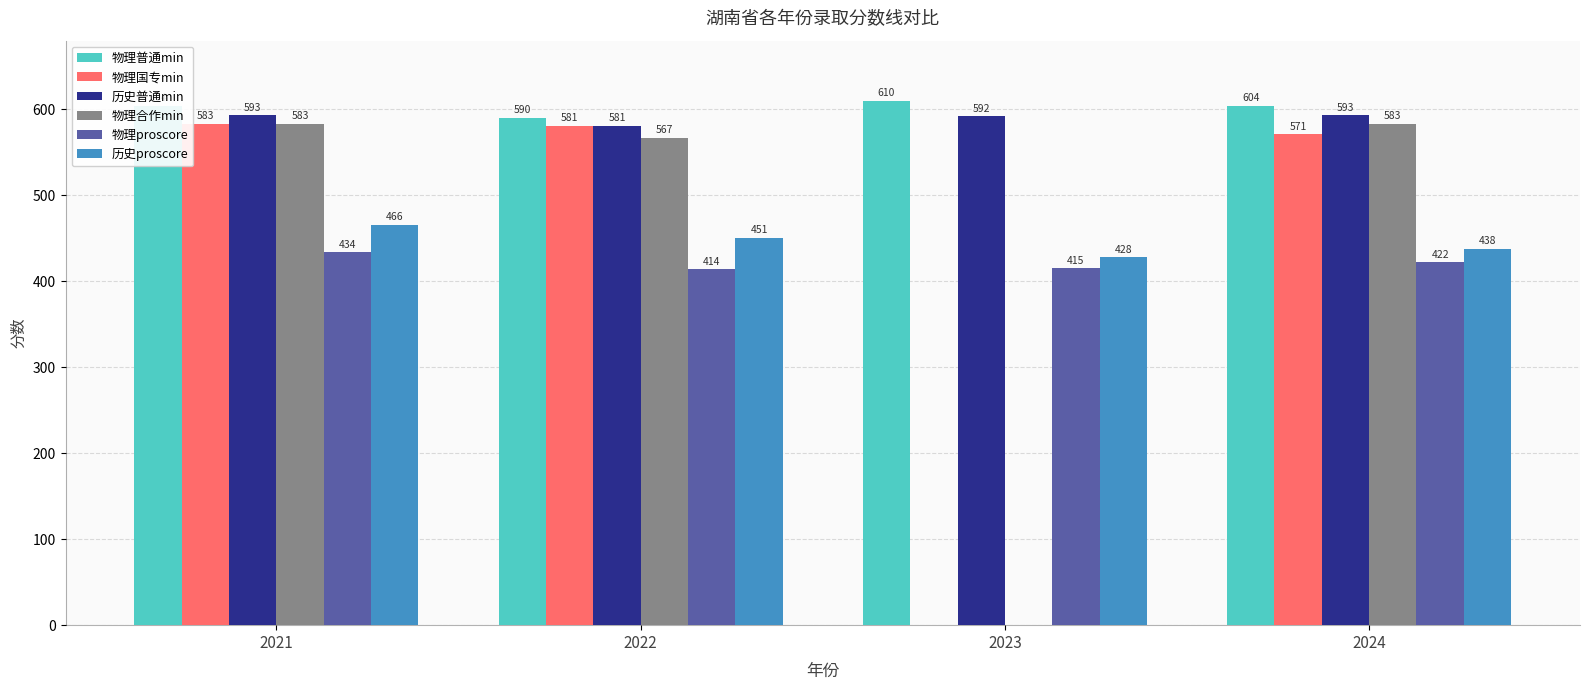

Reading left to right, extract all data points from this chart.

物理普通min: 2021=604	2022=590	2023=610	2024=604
物理国专min: 2021=583	2022=581	2023=0	2024=571
历史普通min: 2021=593	2022=581	2023=592	2024=593
物理合作min: 2021=583	2022=567	2023=0	2024=583
物理proscore: 2021=434	2022=414	2023=415	2024=422
历史proscore: 2021=466	2022=451	2023=428	2024=438